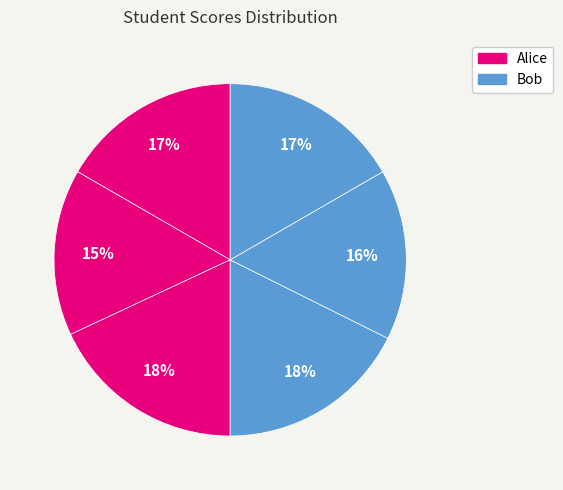

How many slices are in this pie chart?

6